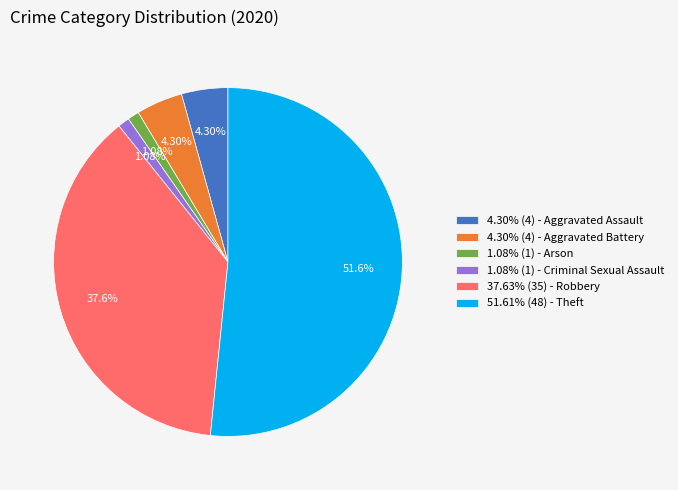

Do 4.30% (4) - Aggravated Assault and 4.30% (4) - Aggravated Battery together represent more than half of the pie?

No